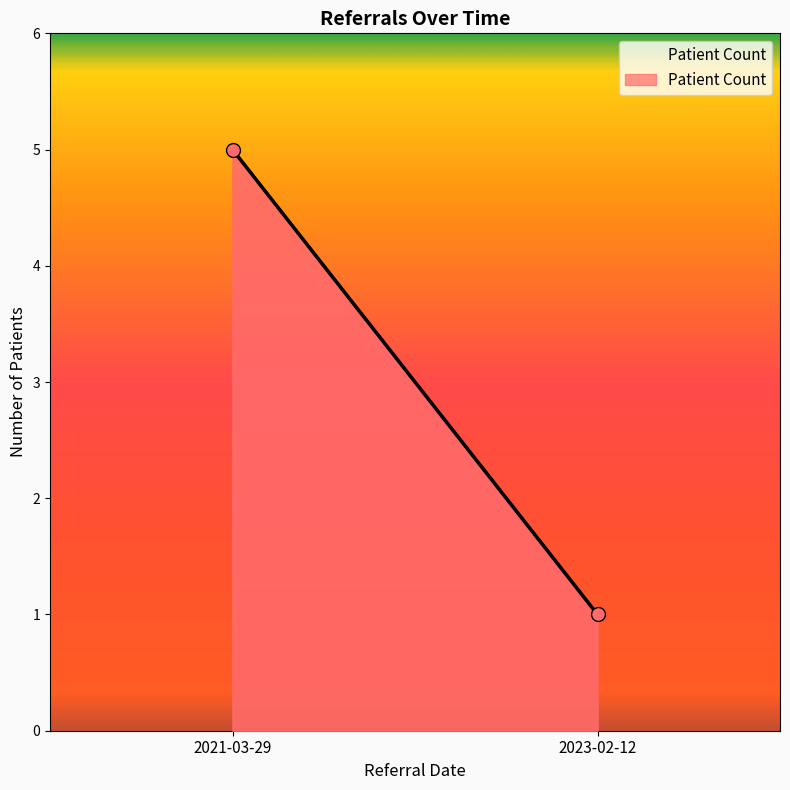

Which has a higher value, 2023-02-12 or 2021-03-29?

2021-03-29